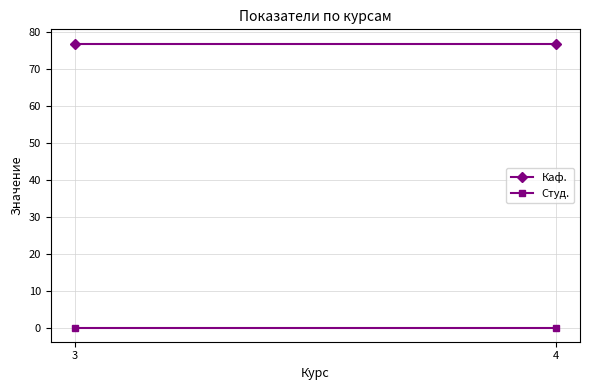

The value of Каф. at 4 is 77. True or false?

True